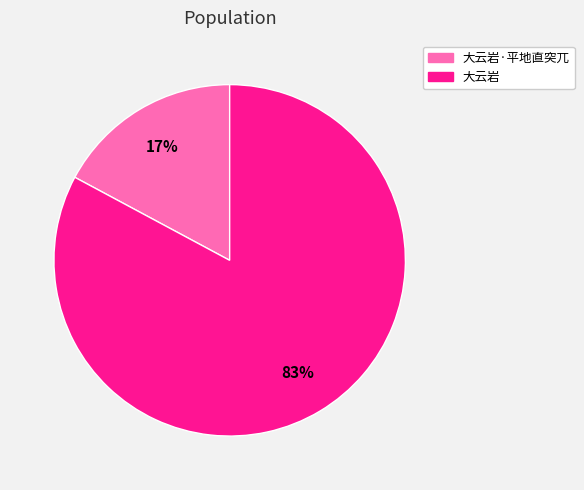

To the nearest percent, what is the average slice percentage?

50%